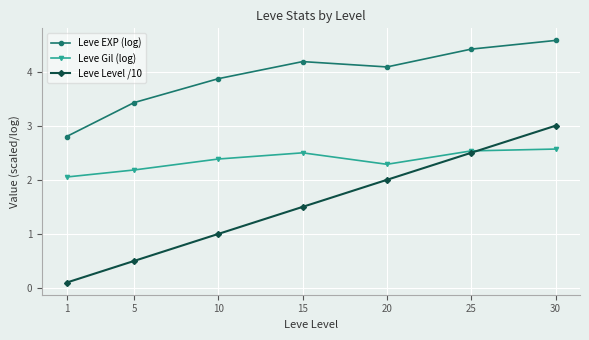

List the series in order of their peak value, highest first.

Leve EXP (log), Leve Level /10, Leve Gil (log)